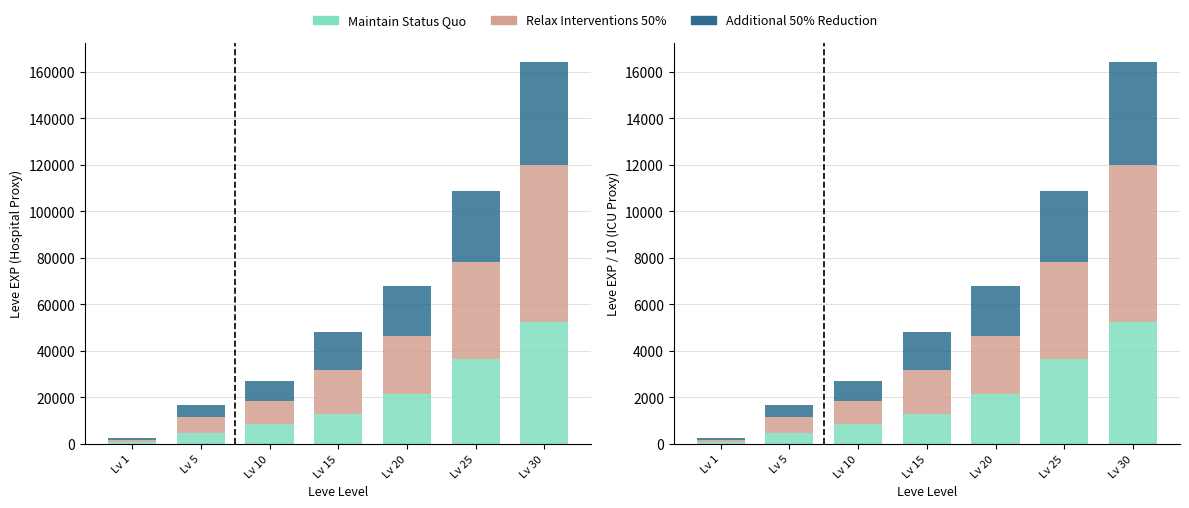

How many values in the Maintain Status Quo series exceed 1304?

3